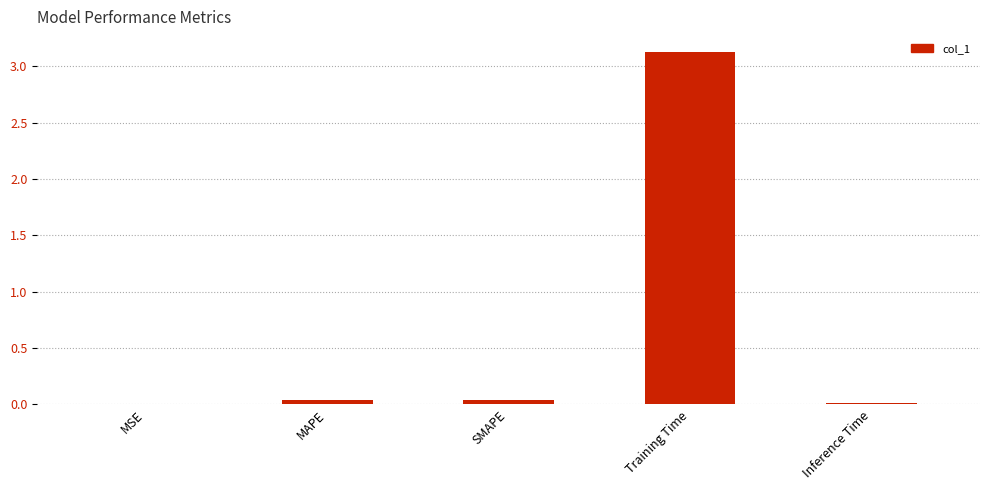

What is the sum of the values at Training Time and Inference Time?

3.1